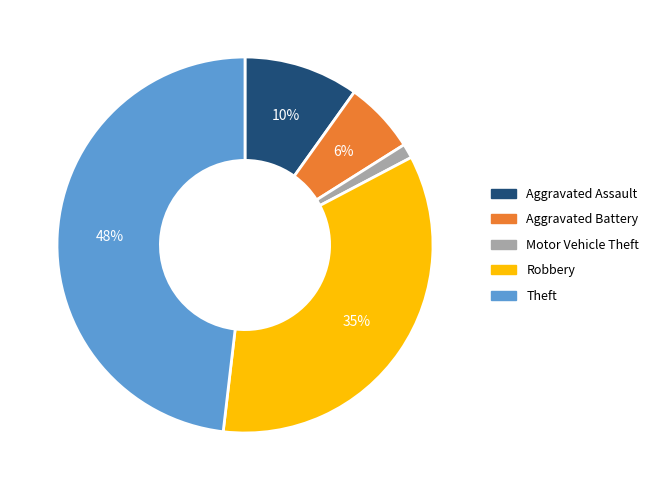

Is the sum of Theft and Robbery greater than half?

Yes